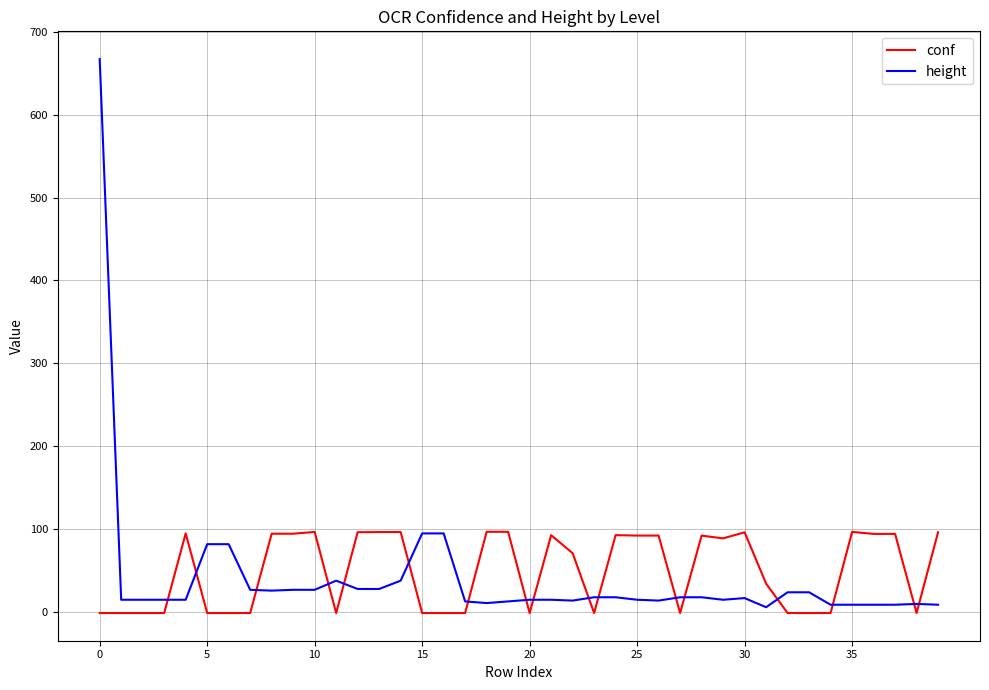

Which series has the largest range (max minus min)?

height